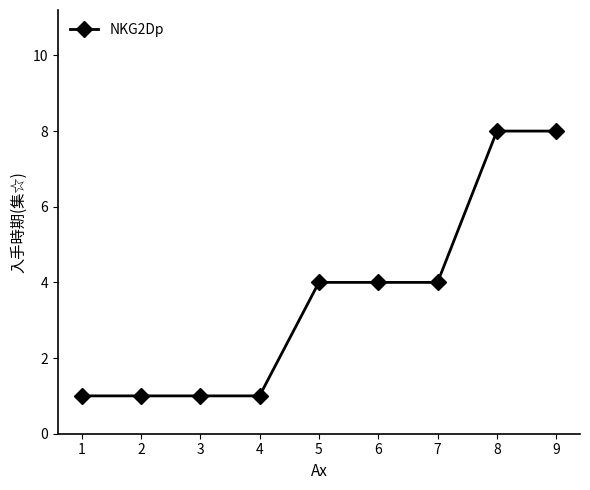

Reading left to right, extract all data points from this chart.

1	1	1	1	4	4	4	8	8